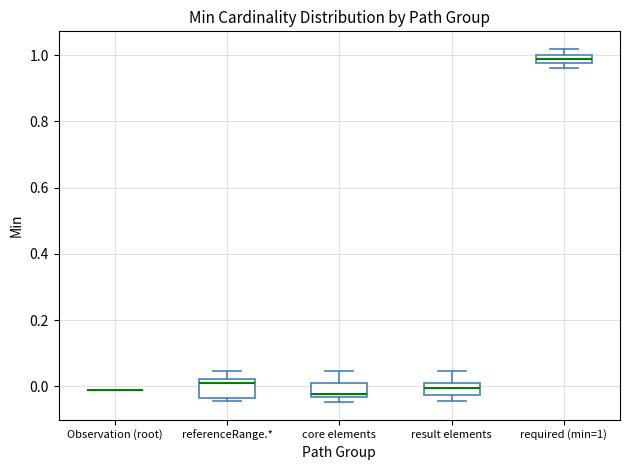

Where is the upper edge of the box for core elements on the y-axis? The values are not printed on the chart, so give them approximately, as read against the axis.

0.02